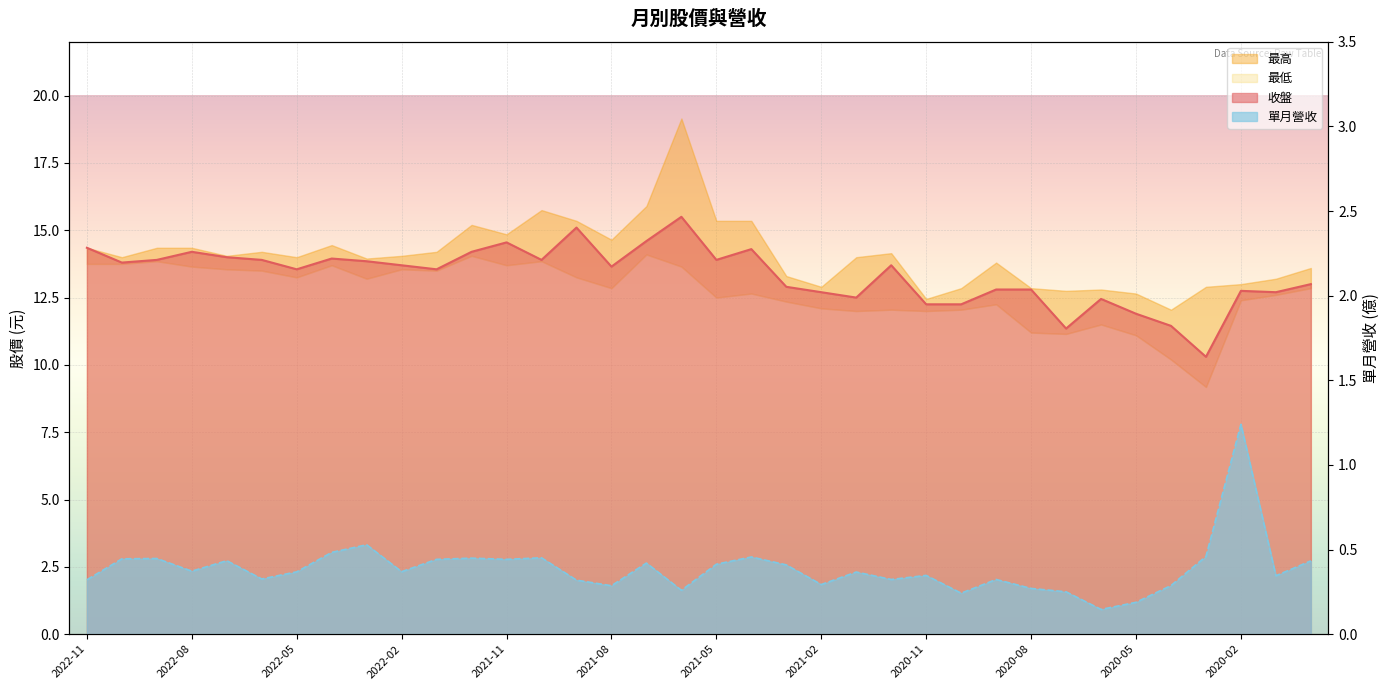

Which series has the largest total across all categories?

收盤